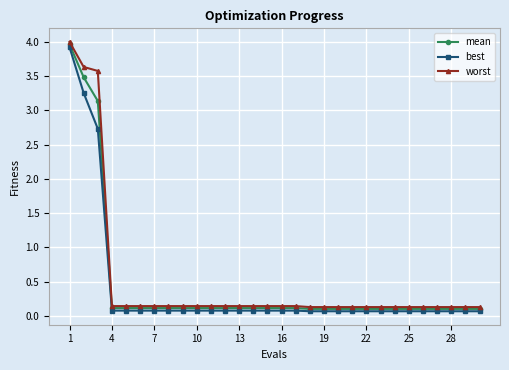

What is the value of the best point at the 10th from the left?

0.1